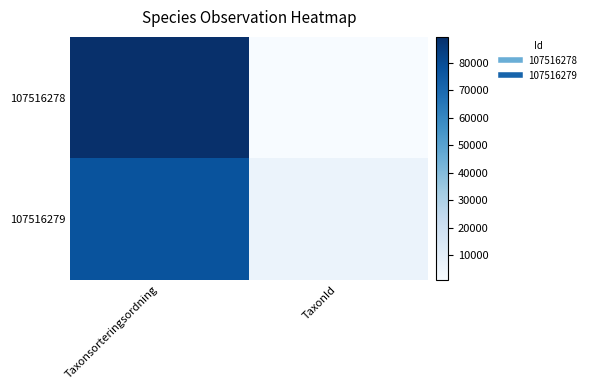

Rank the series at Taxonsorteringsordning from highest to lowest value.

107516278, 107516279